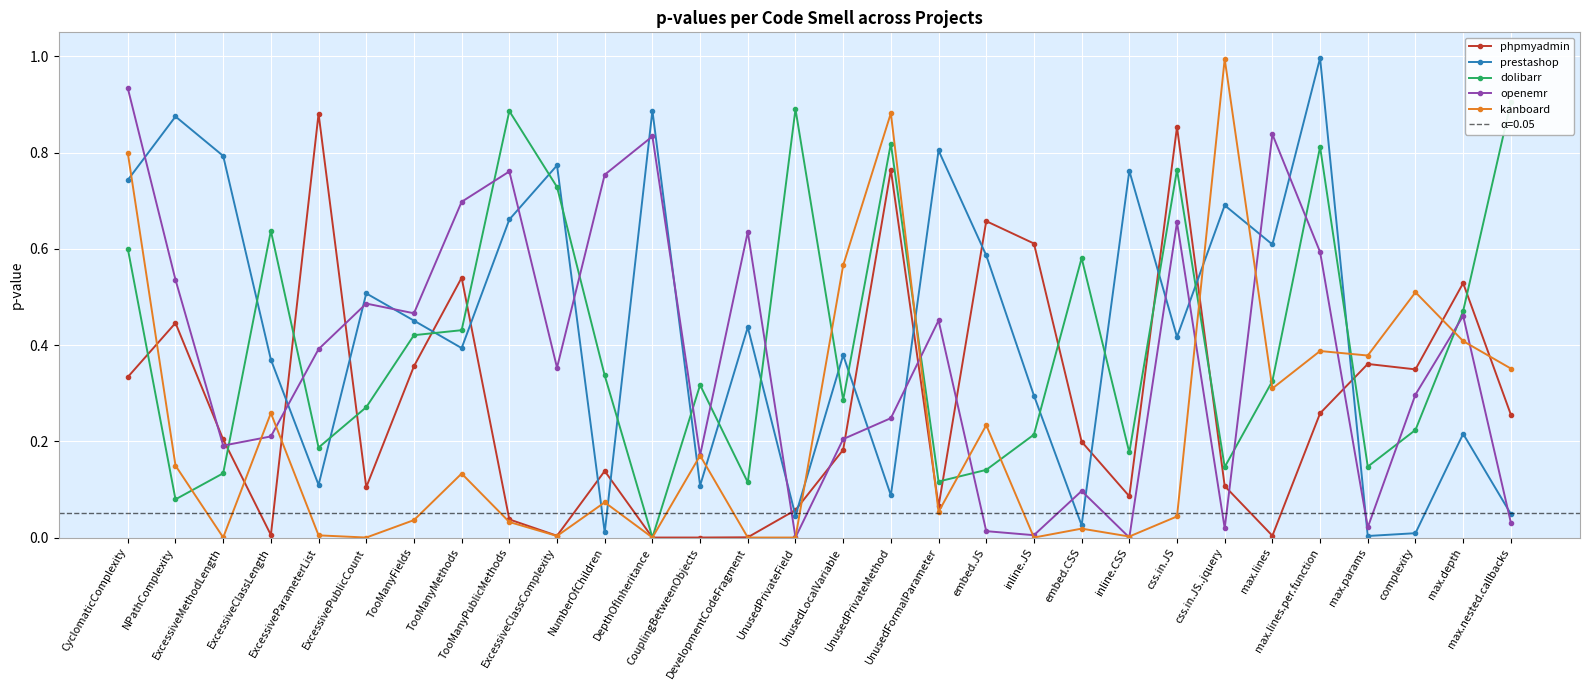

Between ExcessiveParameterList and max.lines, which series saw the biggest shift?

phpmyadmin